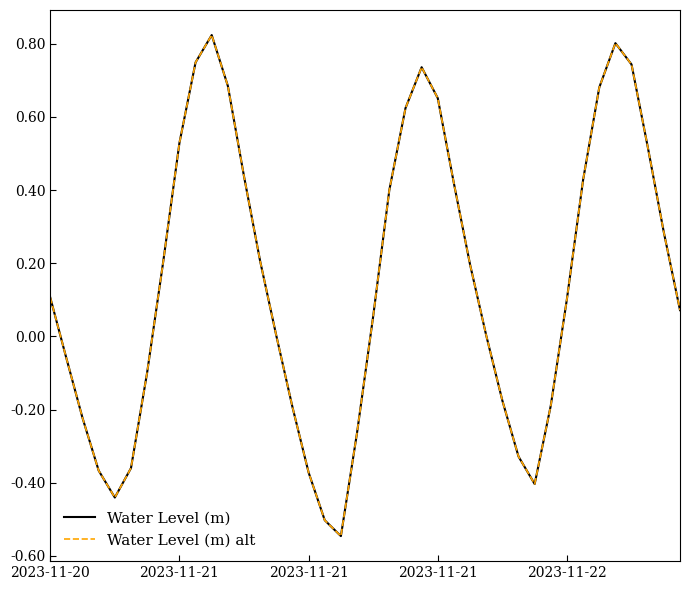

What is the maximum value shown in the chart?

0.8